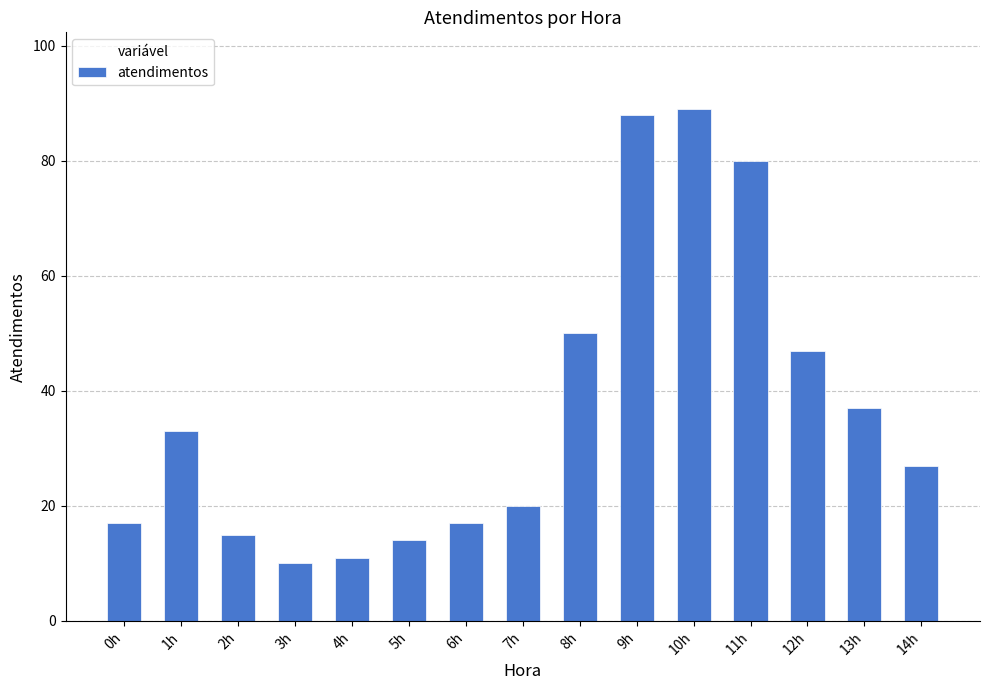

Reading left to right, what are all the values shown in this chart?

17	33	15	10	11	14	17	20	50	88	89	80	47	37	27